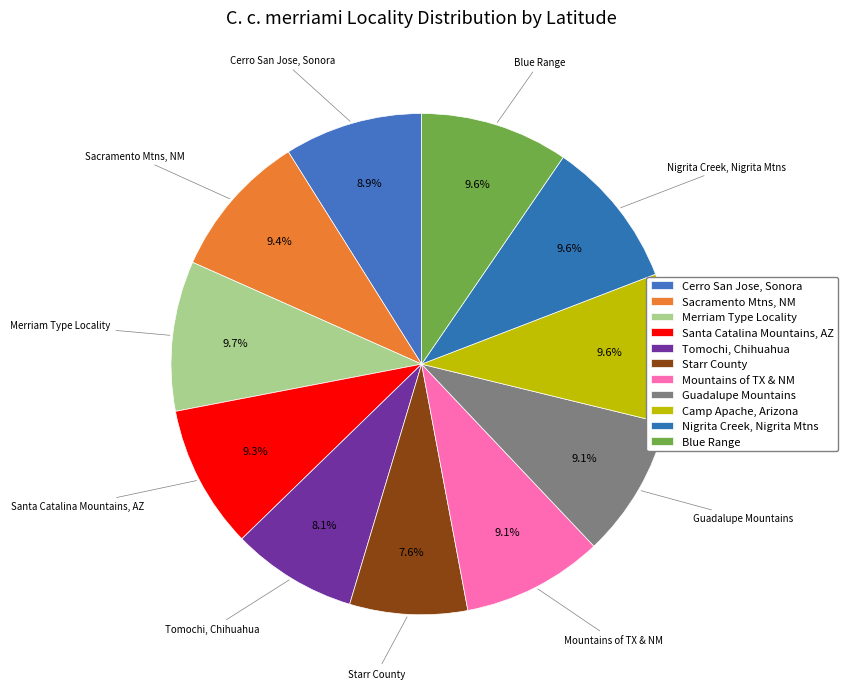

Is Starr County the majority of the pie?

No